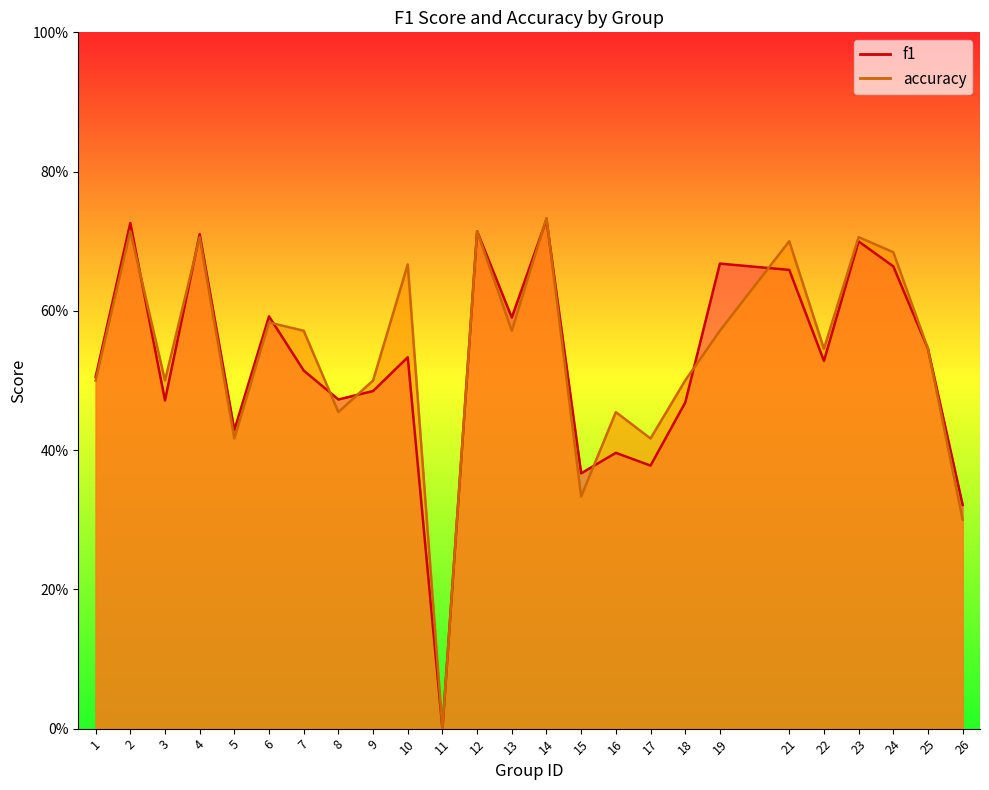

Which series ends up on top after the final intersection of accuracy and f1?

accuracy